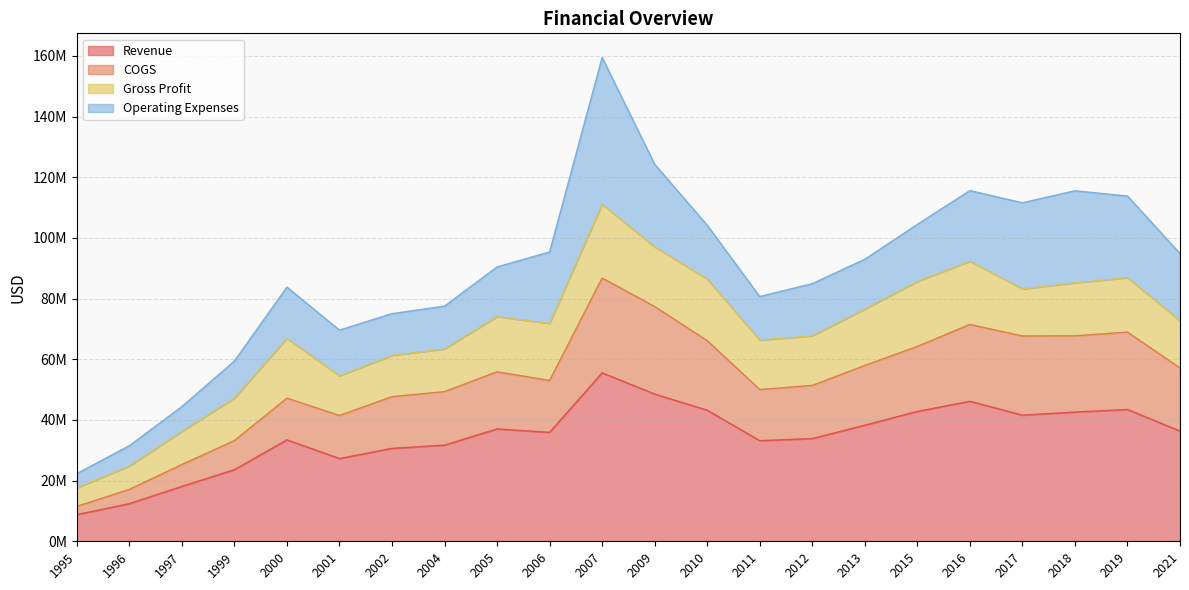

What is the approximate value of Revenue at 2011, to the nearest 100?

33159000